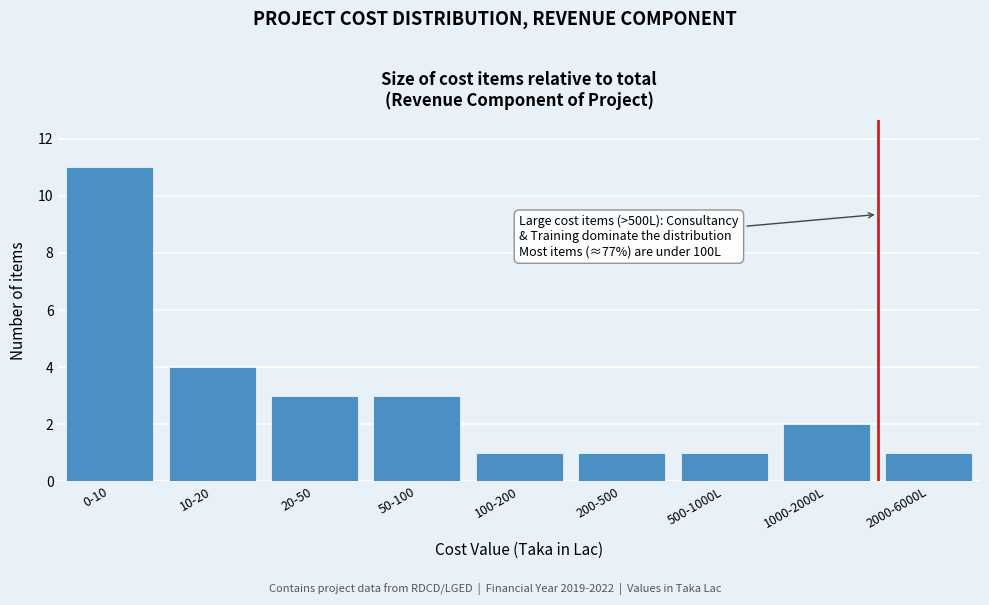

Reading left to right, list all the values displayed in this chart.

11	4	3	3	1	1	1	2	1